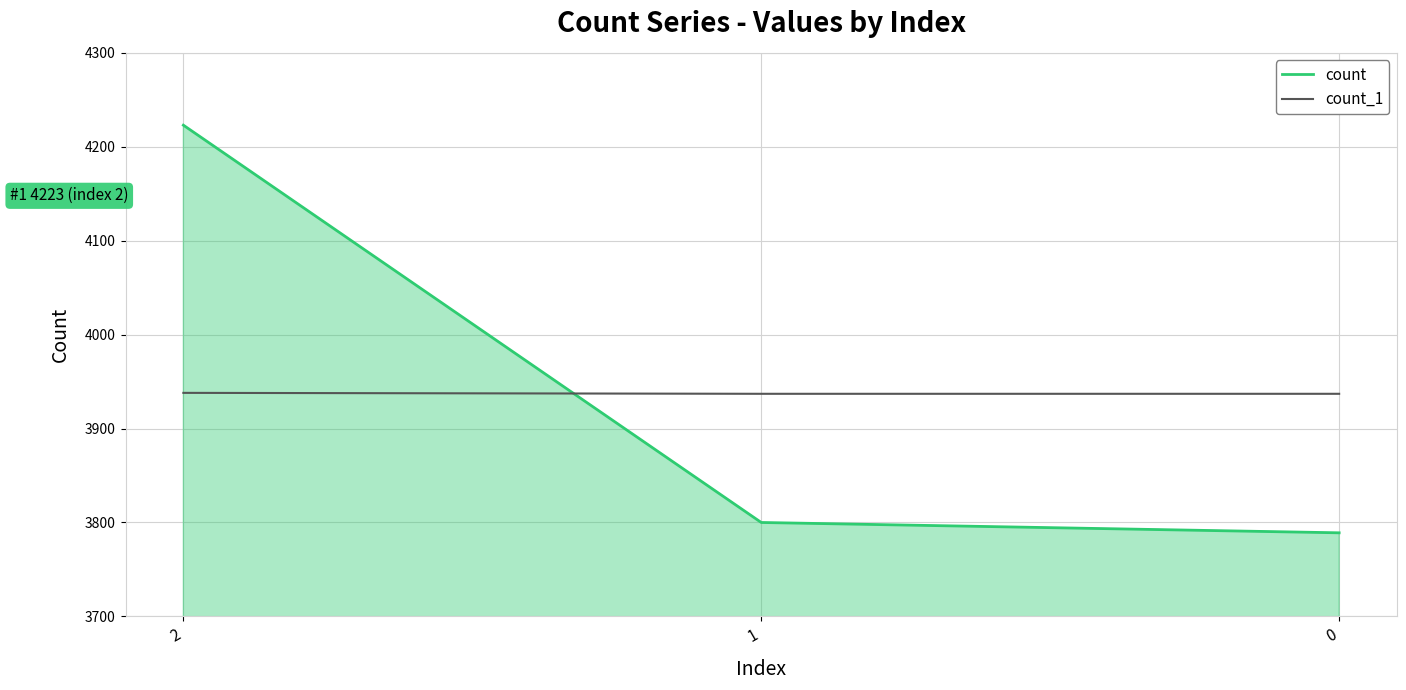

How many series are shown in this chart?

2